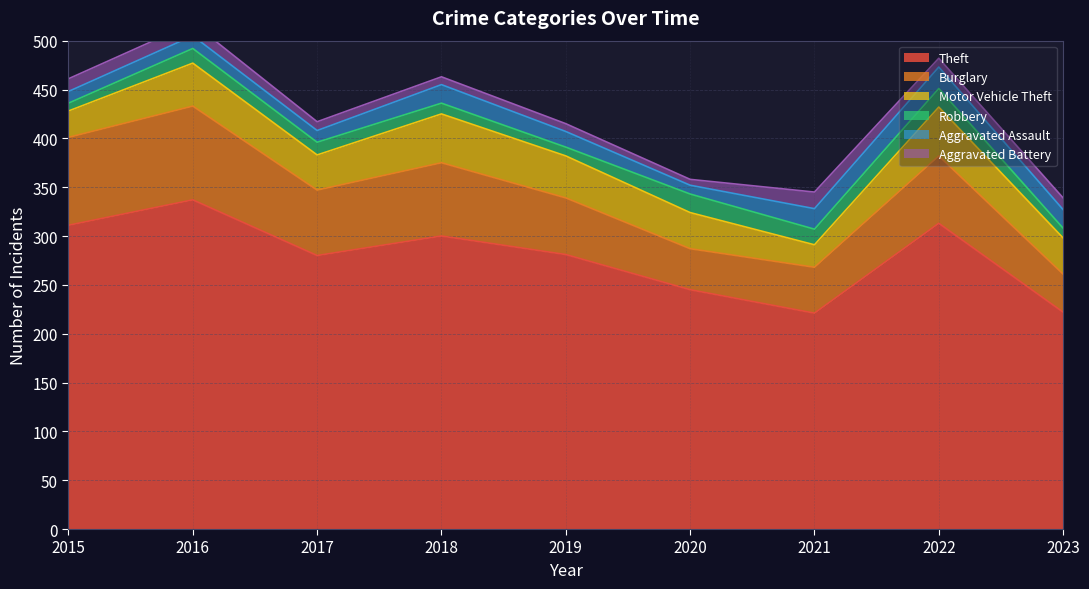

True or false: Robbery and Theft intersect in this chart.

False